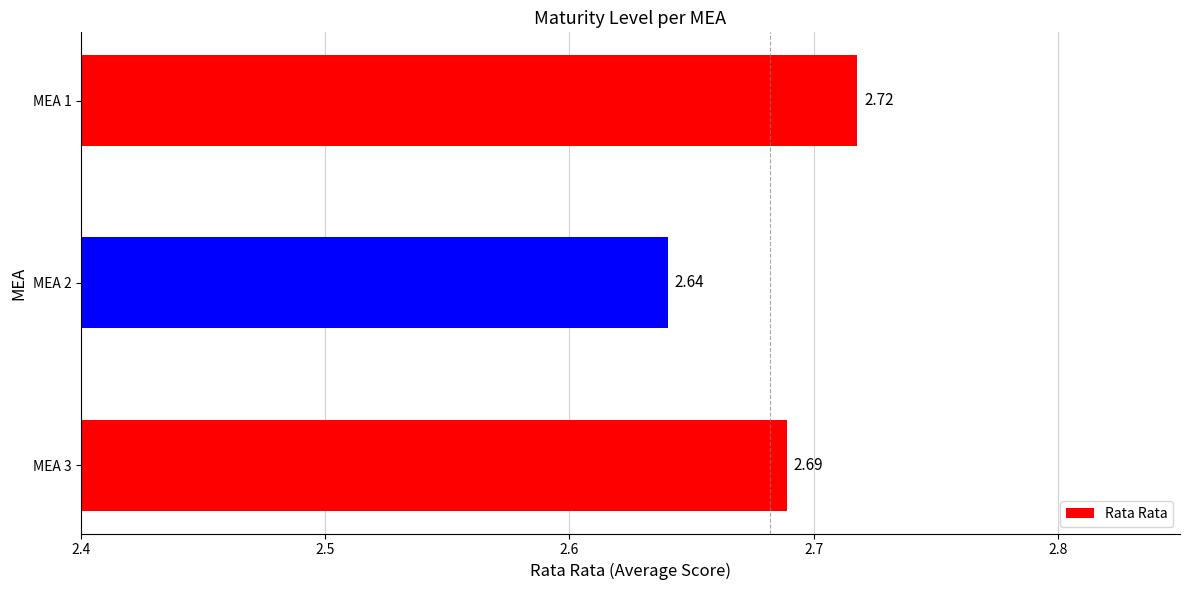

What is the sum of the values at MEA 1 and MEA 3?

5.4